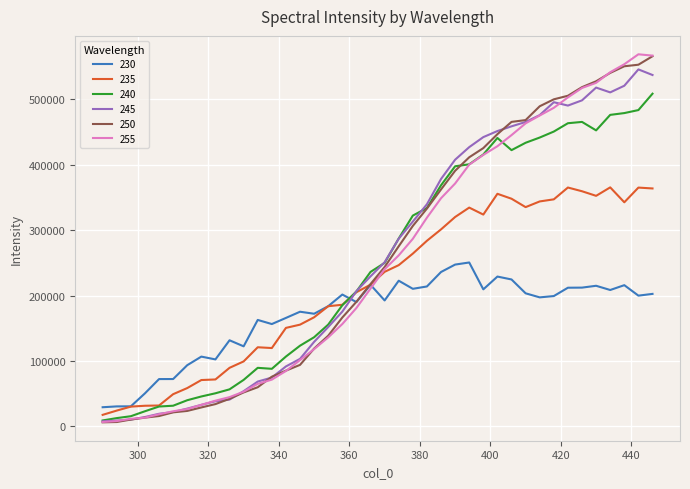

Is this an area chart (filled region under the line)?

No